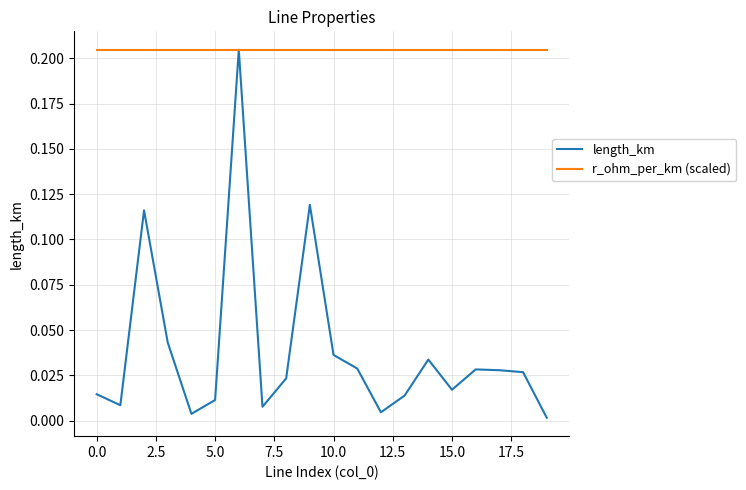

Which series has the largest range (max minus min)?

length_km